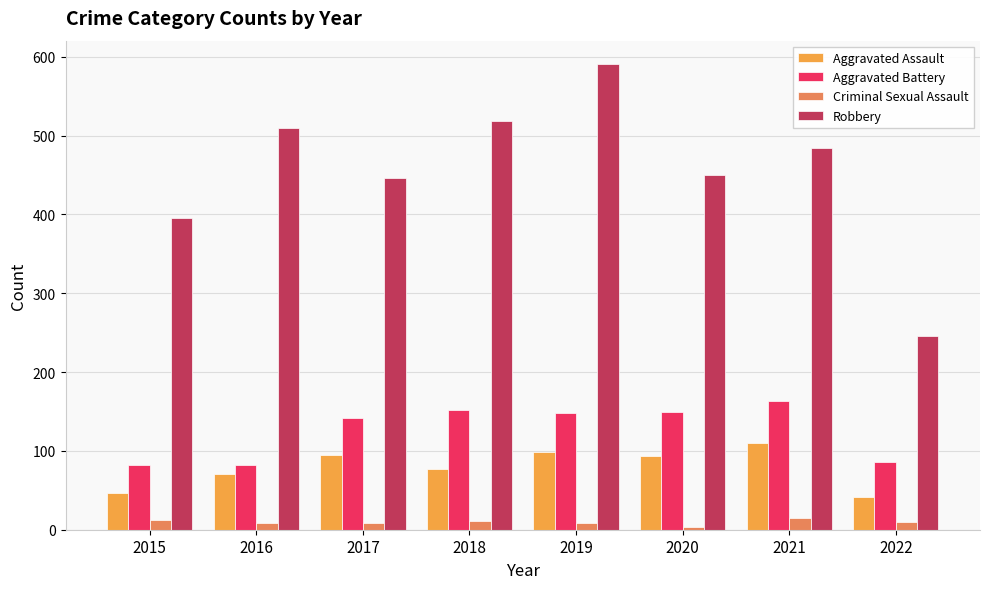

How many bars are there in each group?

4